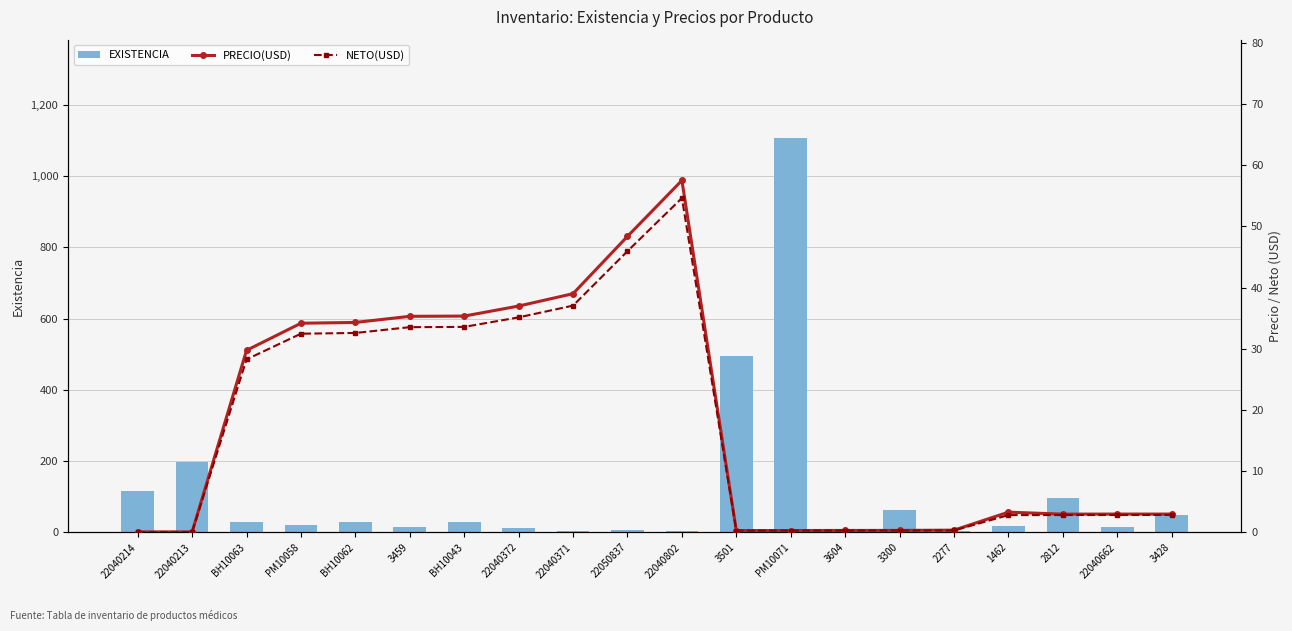

Which series has the largest total across all categories?

EXISTENCIA